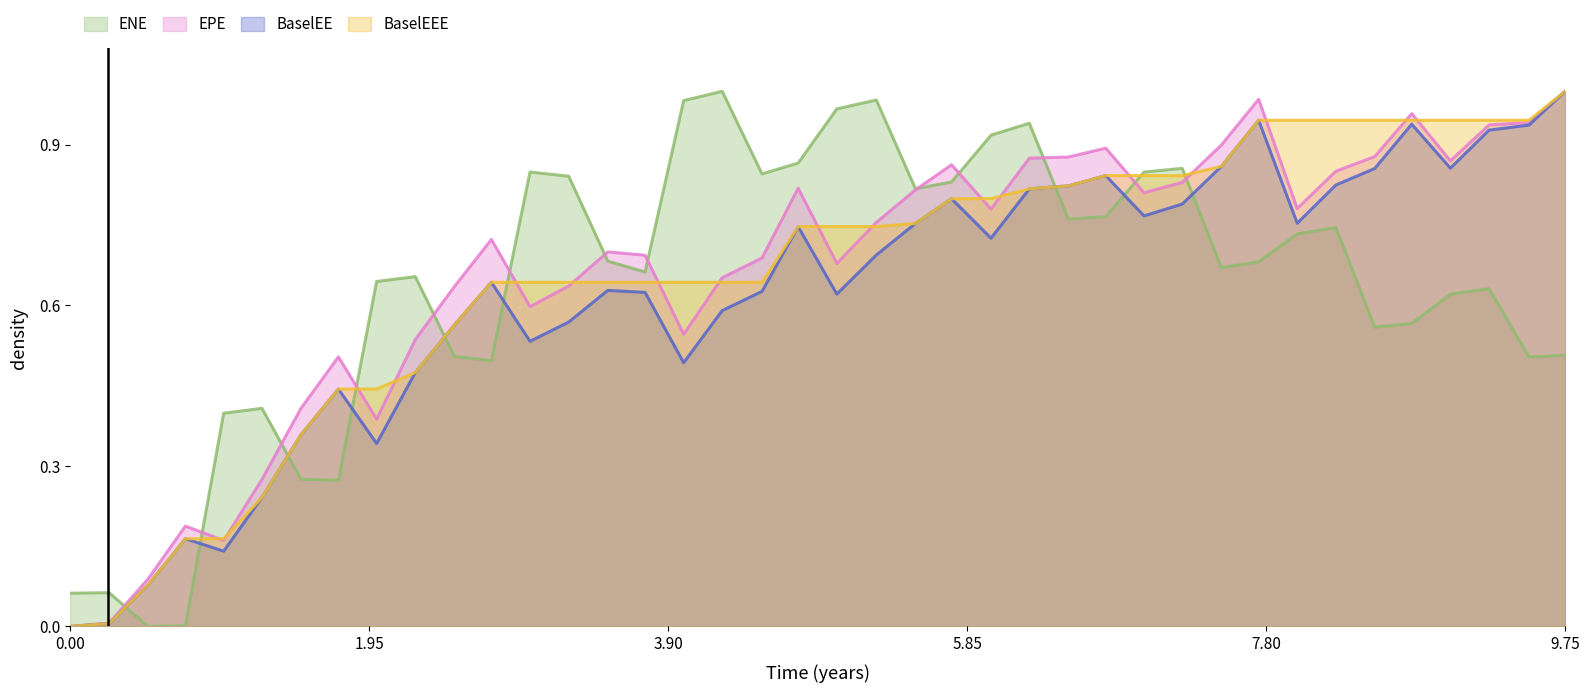

How many lines are shown in the chart?

4